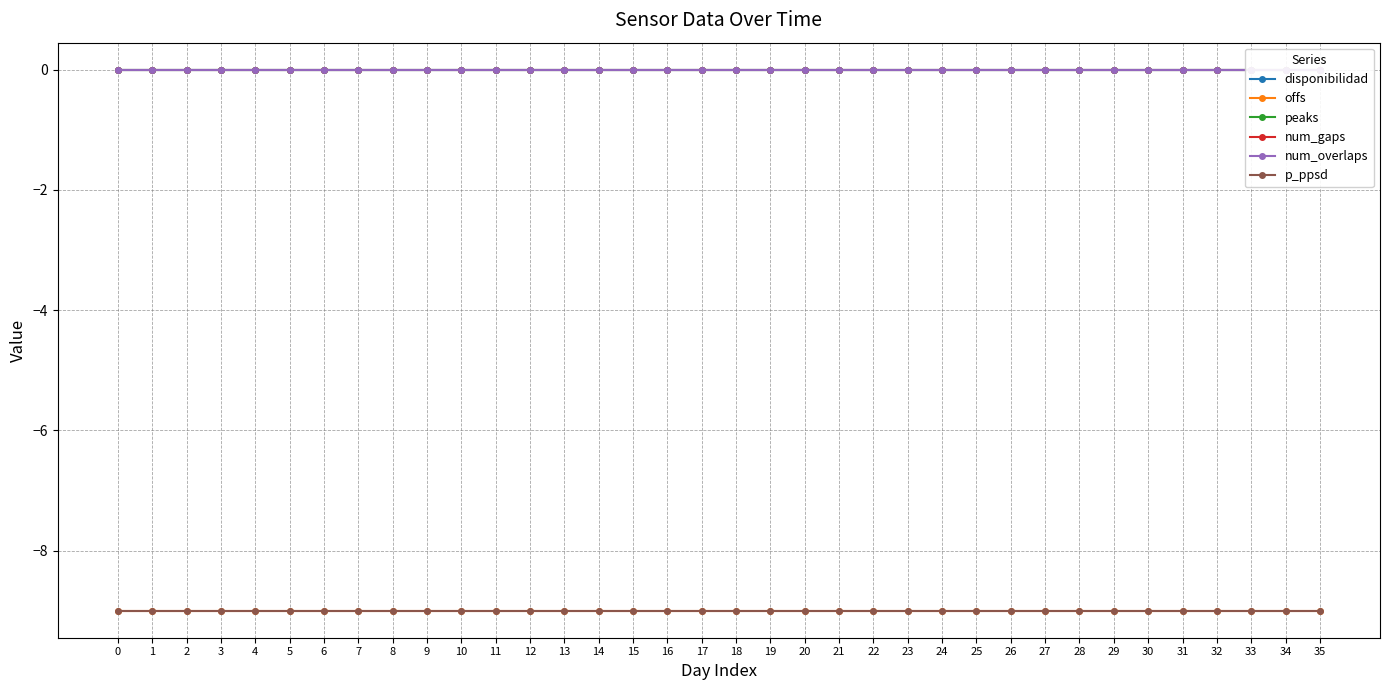

Between 19 and 35, which is larger?

19